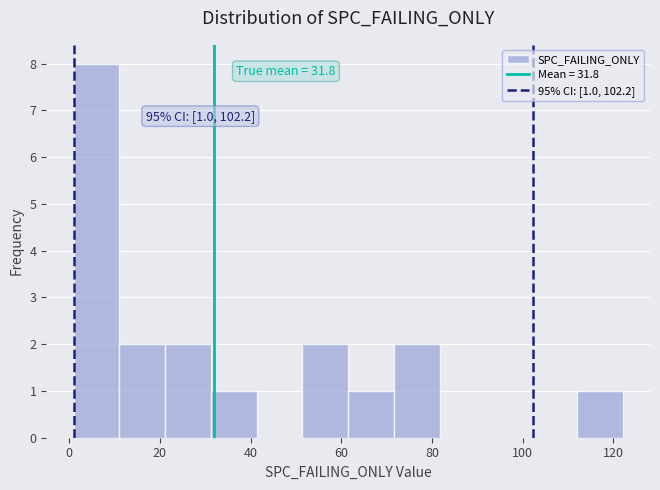

Over which range of the x-axis is the bar tallest?

2 to 12